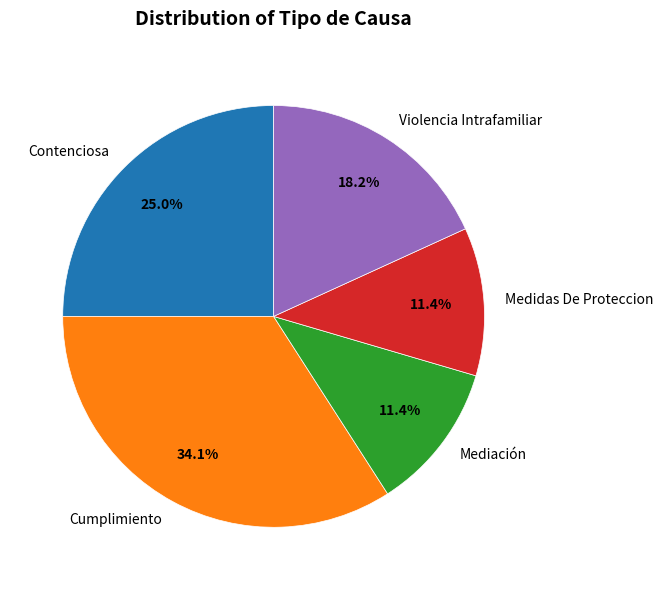

Approximately how many times larger is the value at Cumplimiento compared to Mediación?

3.0